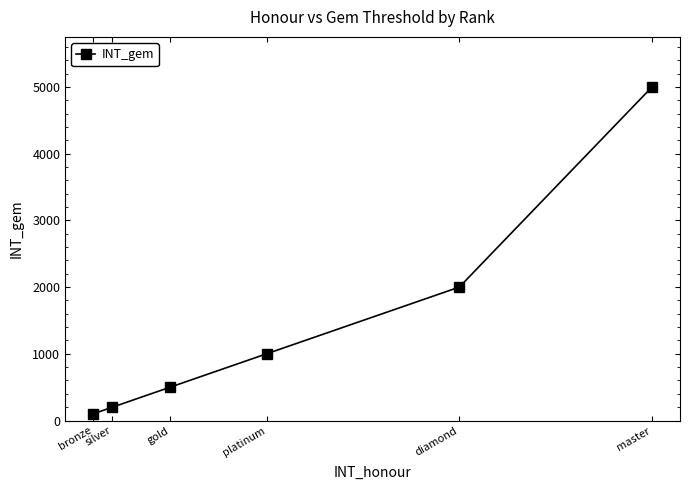

List the labels in order of value, largest first.

master, diamond, platinum, gold, silver, bronze